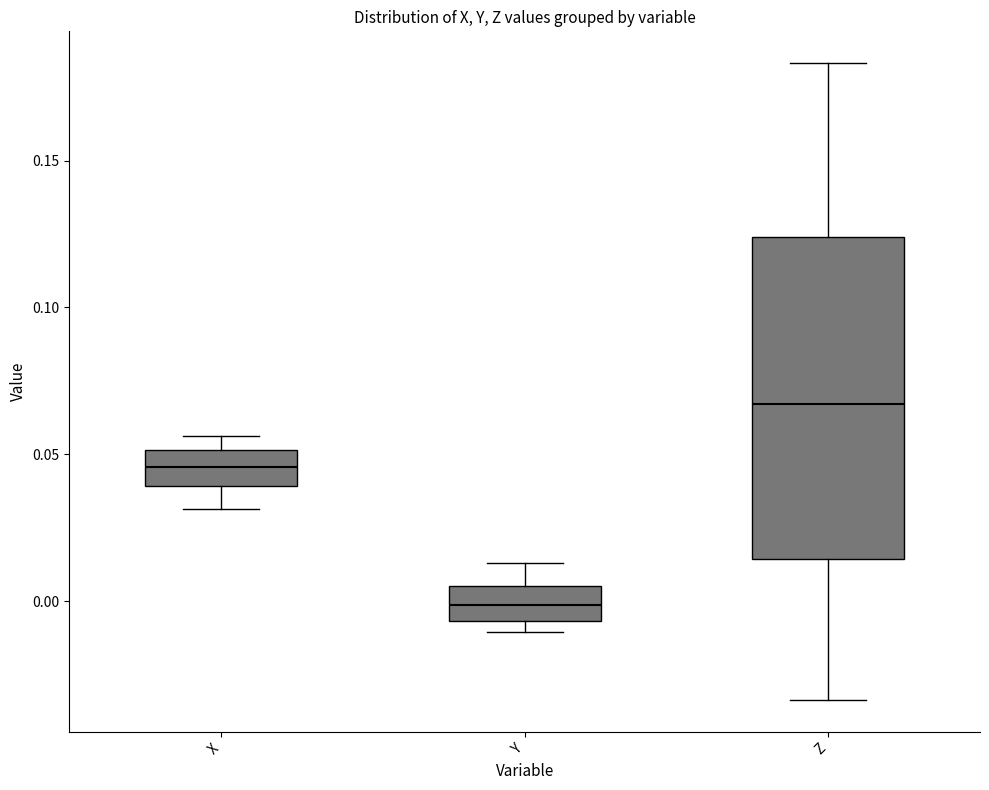

Which box is the tallest, from its lower edge to its upper edge?

Z